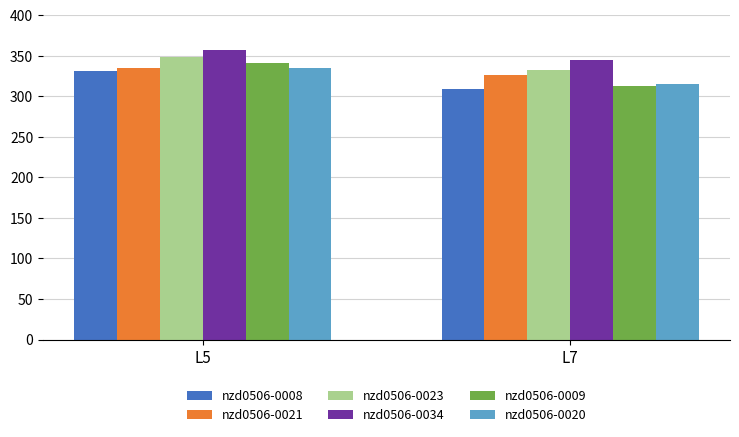

Reading left to right, extract all data points from this chart.

nzd0506-0008: L5=331.1	L7=309.2
nzd0506-0021: L5=334.6	L7=325.9
nzd0506-0023: L5=348.4	L7=332.4
nzd0506-0034: L5=357.6	L7=344.7
nzd0506-0009: L5=341.4	L7=312.6
nzd0506-0020: L5=334.5	L7=314.7